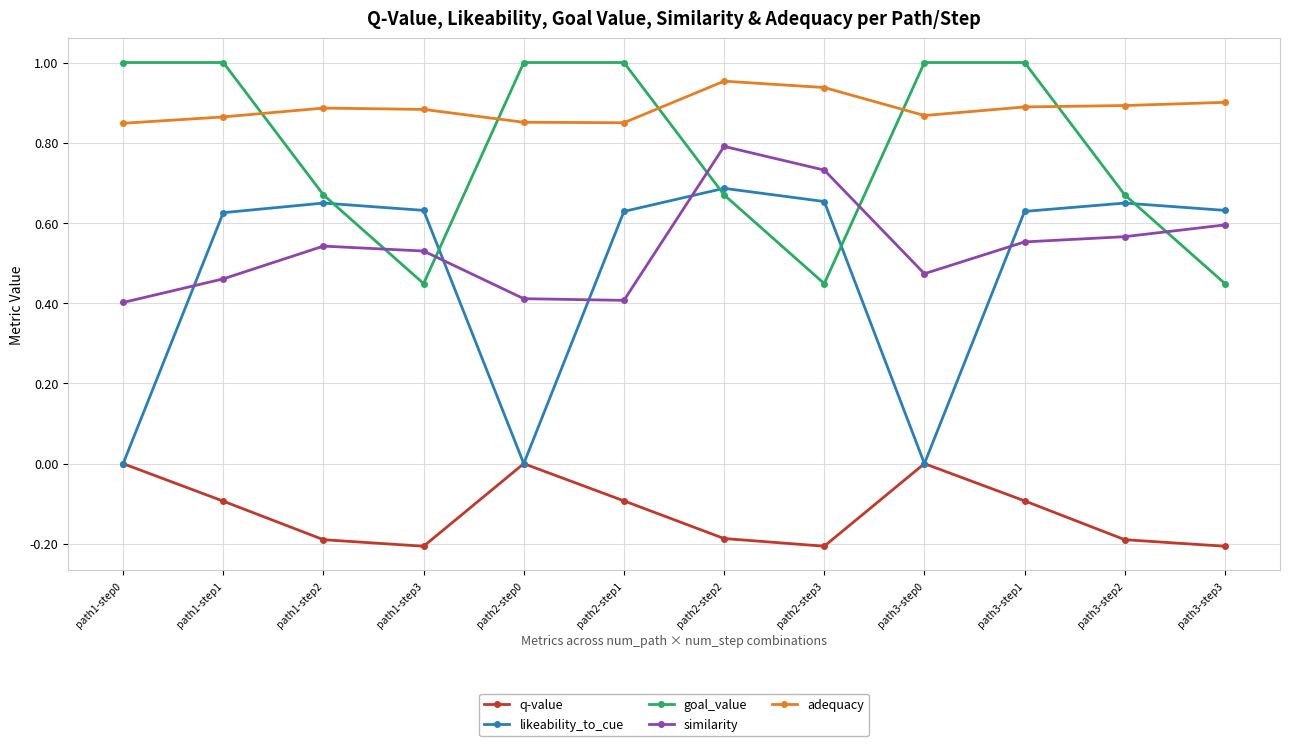

What is the label of the 12th point from the right?

path1-step0